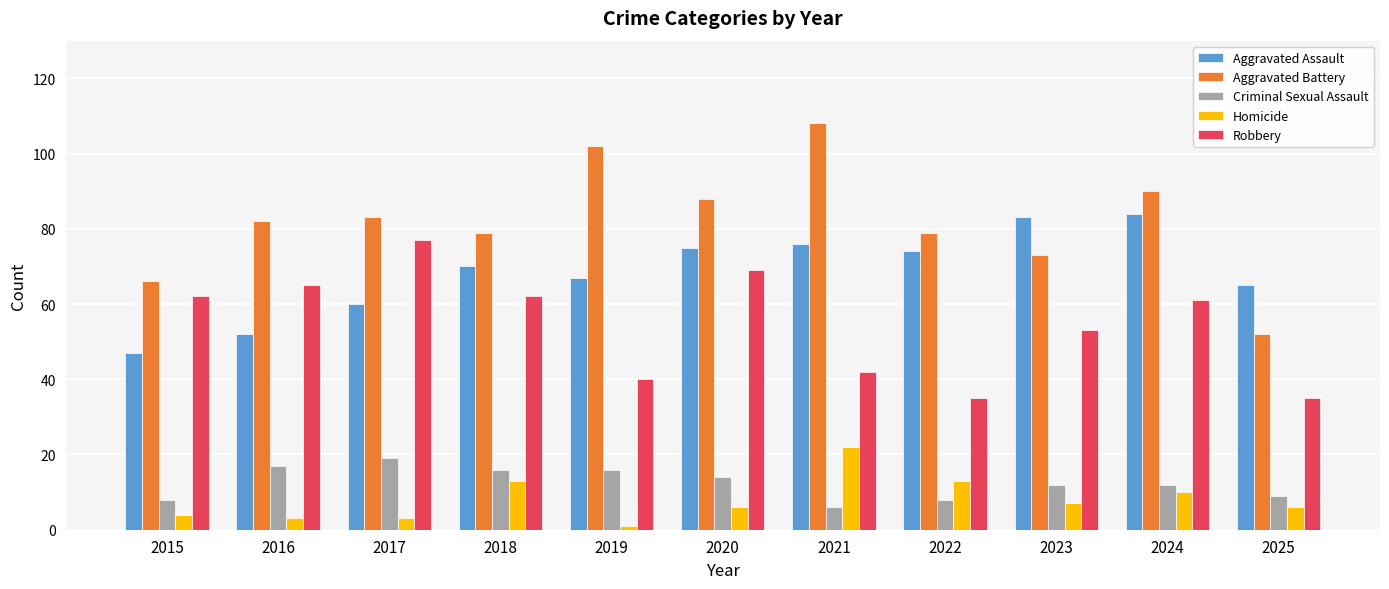

Is the value of Aggravated Battery at 2019 greater than the value of Homicide at 2021?

Yes